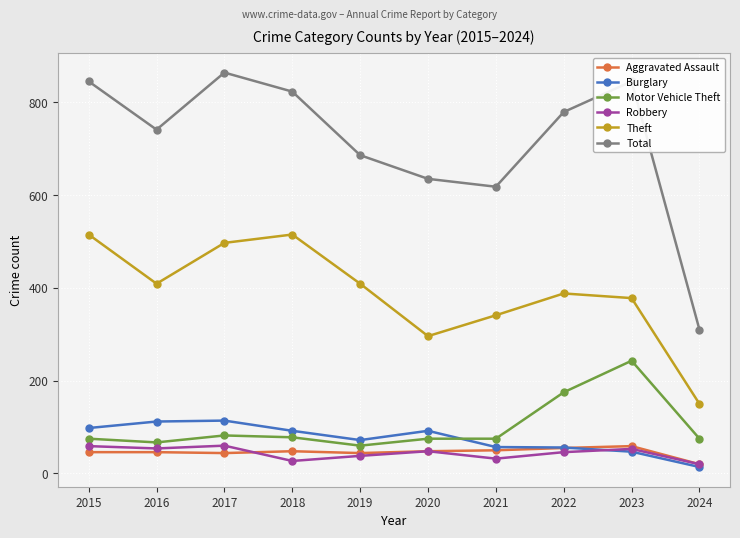

What is the difference between the second highest and minimum values in the Motor Vehicle Theft series?

115